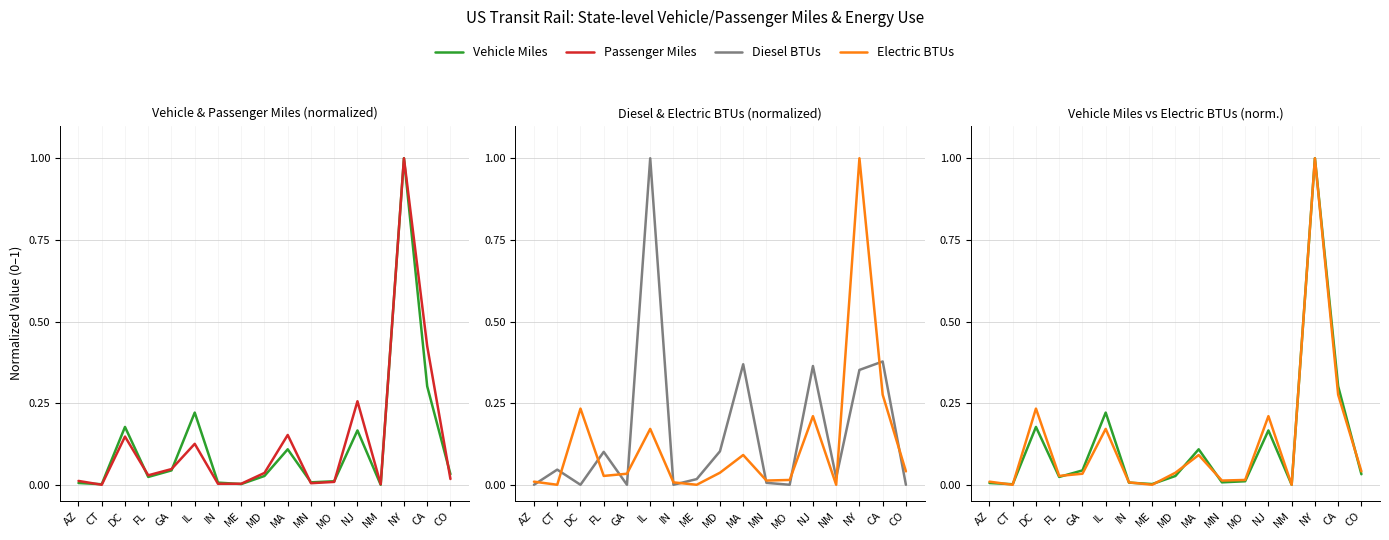

How many interior local peaks does the Passenger Miles series have?

5